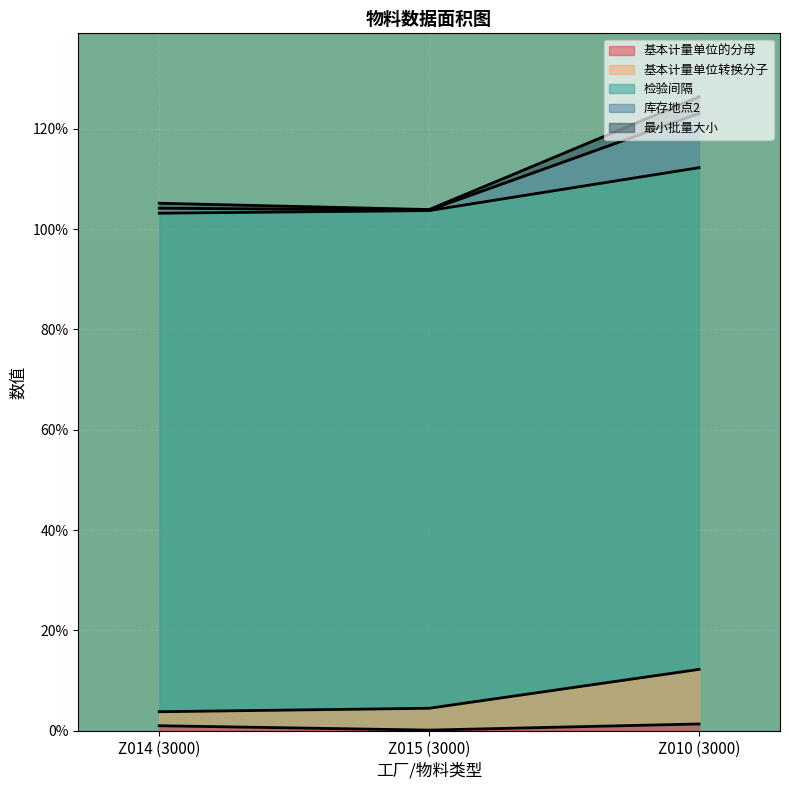

At which category is the sum across all series the highest?

Z010 (3000)